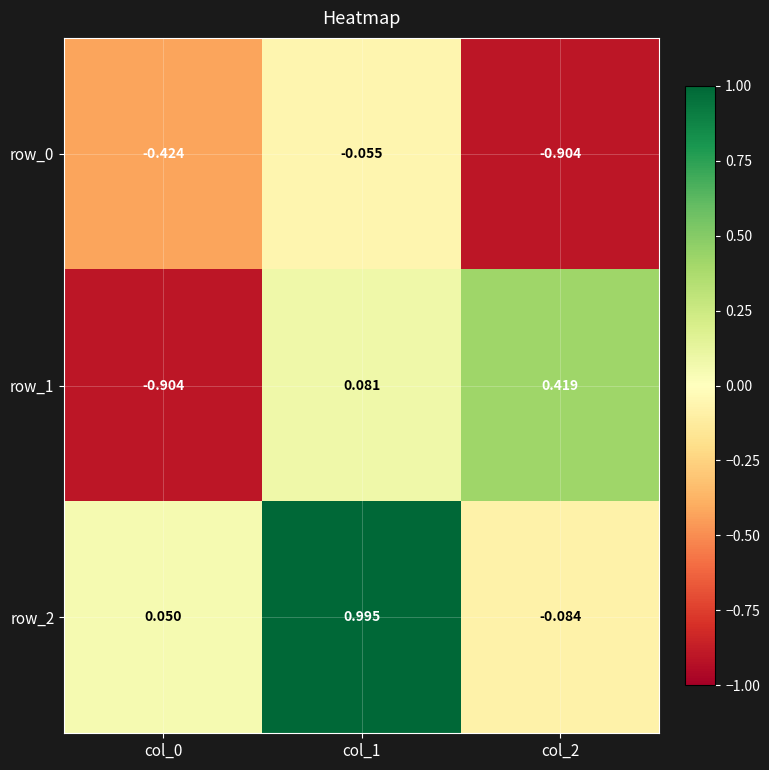

Is the value of row_1 at col_0 greater than the value of row_2 at col_1?

No